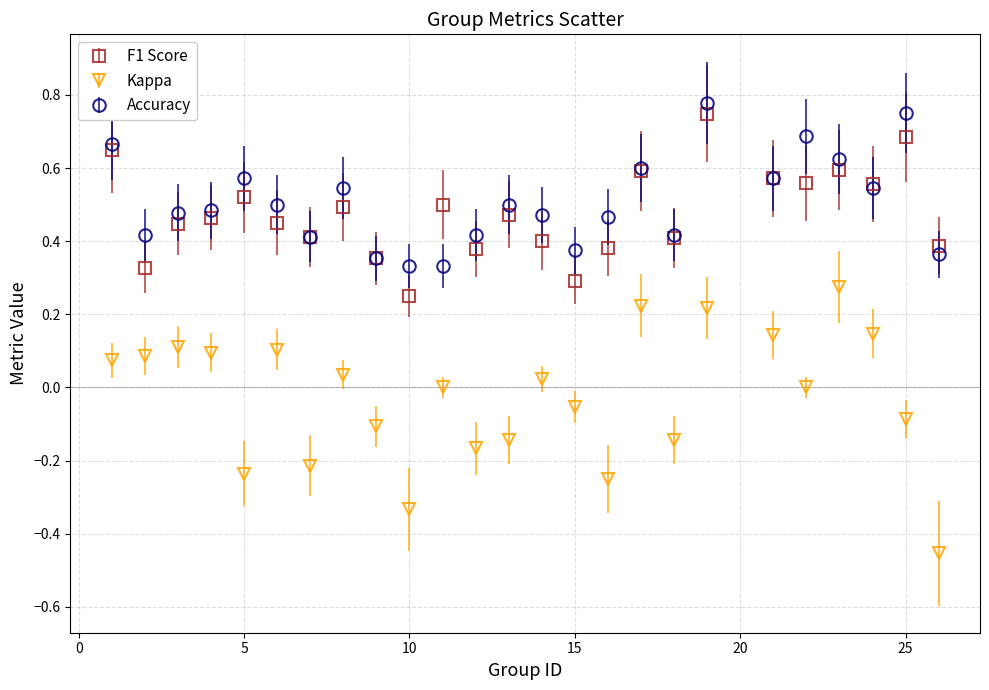

True or false: Accuracy has more than 0 points higher than both neighbors.

True